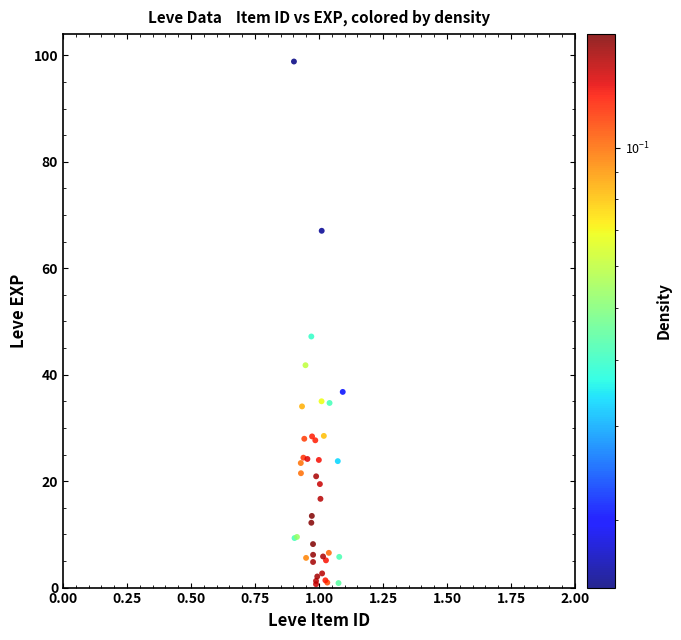

What Y value in the scatter plot is closest to 49?

47.2